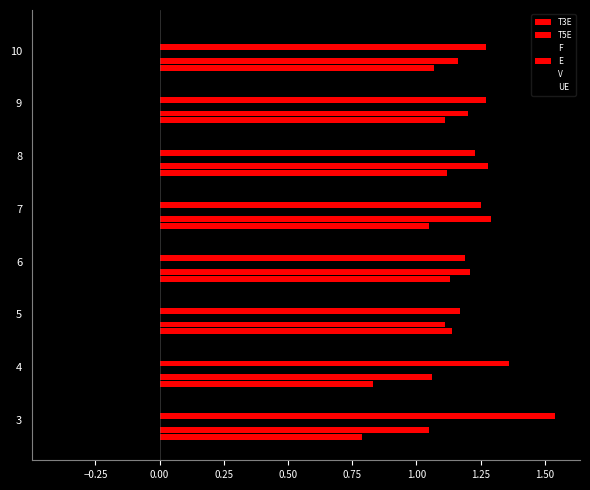

Count the number of categories in the chart.

8